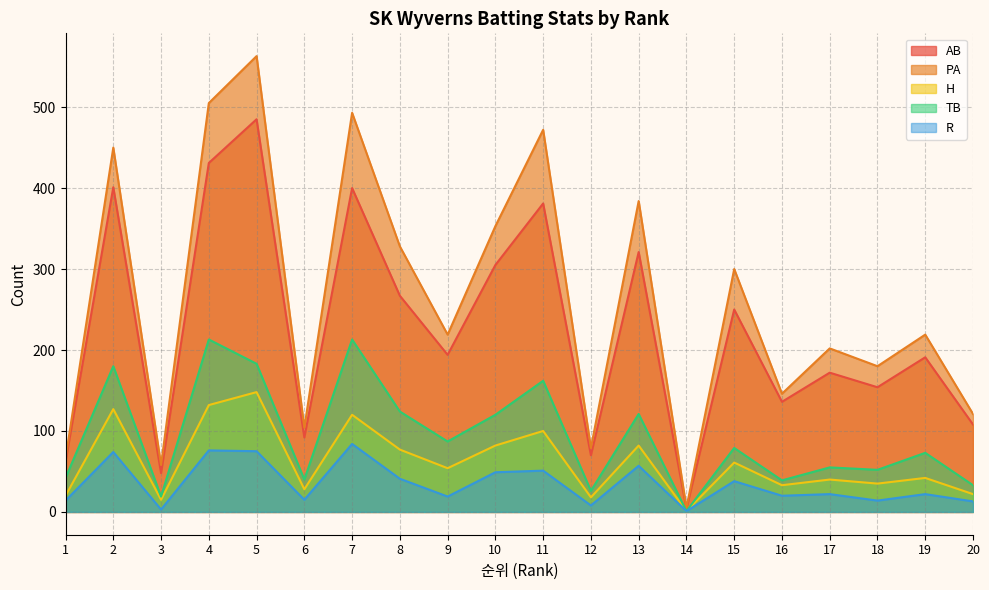

What value does the R series have at 9, to the nearest 5?

20